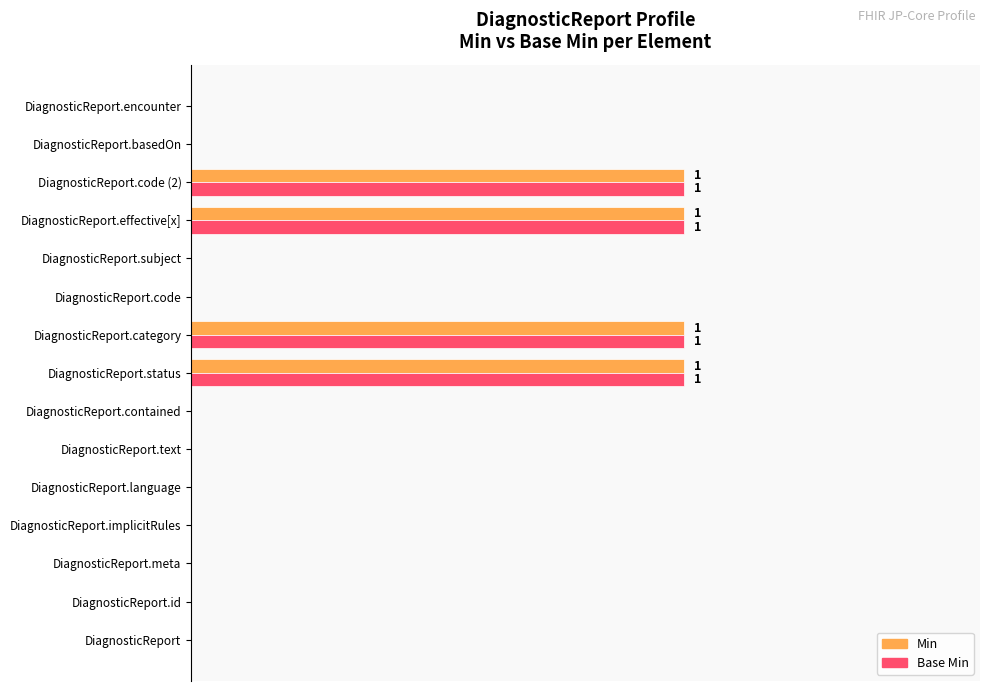

How many Min values are between 0 and 1?

15